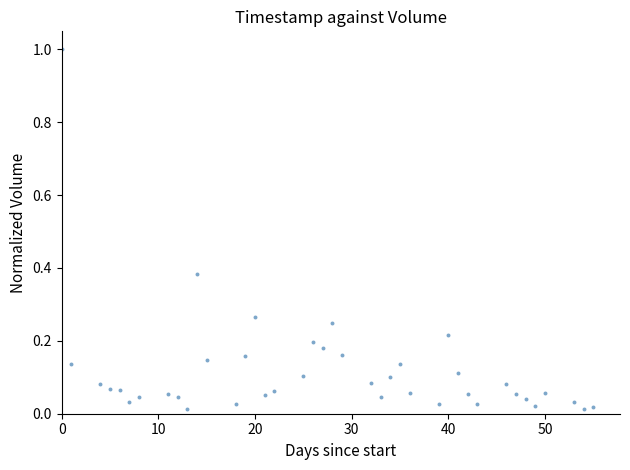

How many data points are displayed?

40